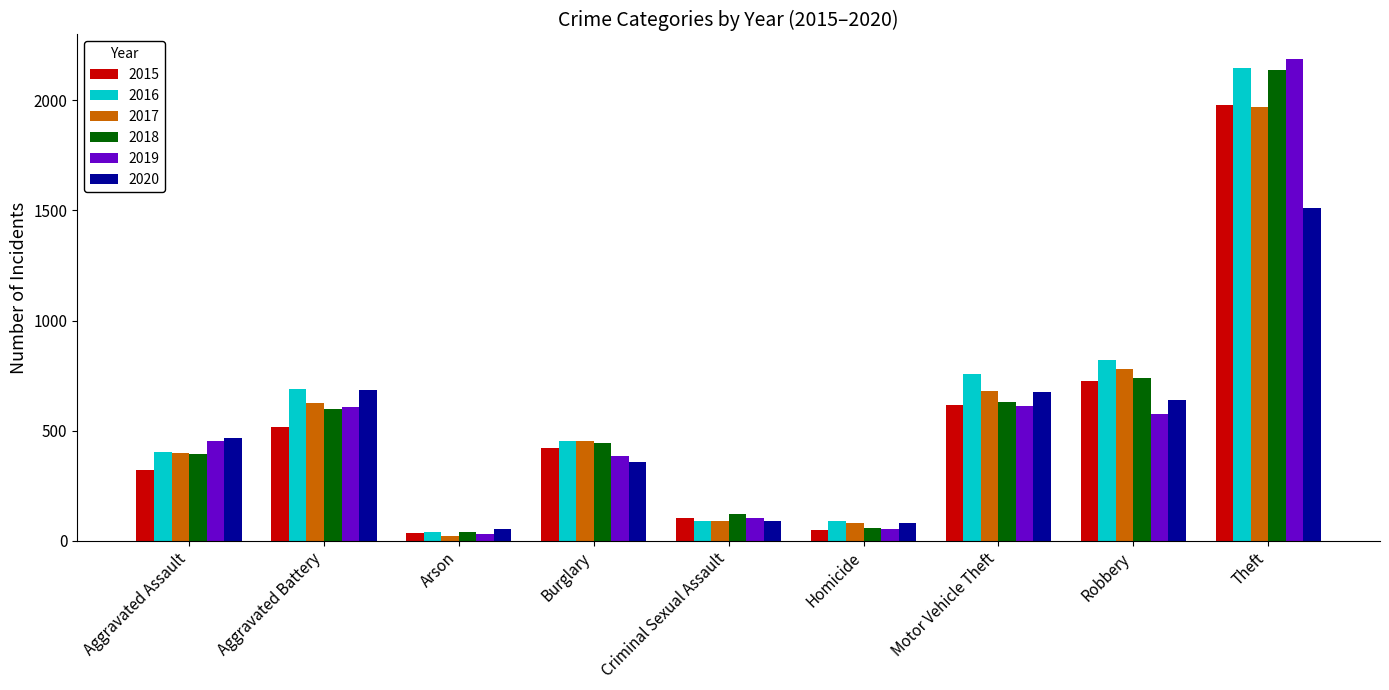

True or false: 2018 has a value of 373 at Aggravated Battery.

False